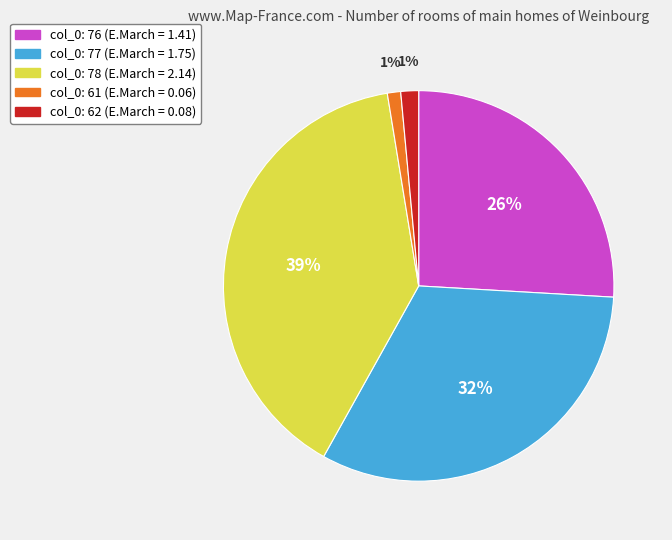

To the nearest percent, what is the average slice percentage?

20%